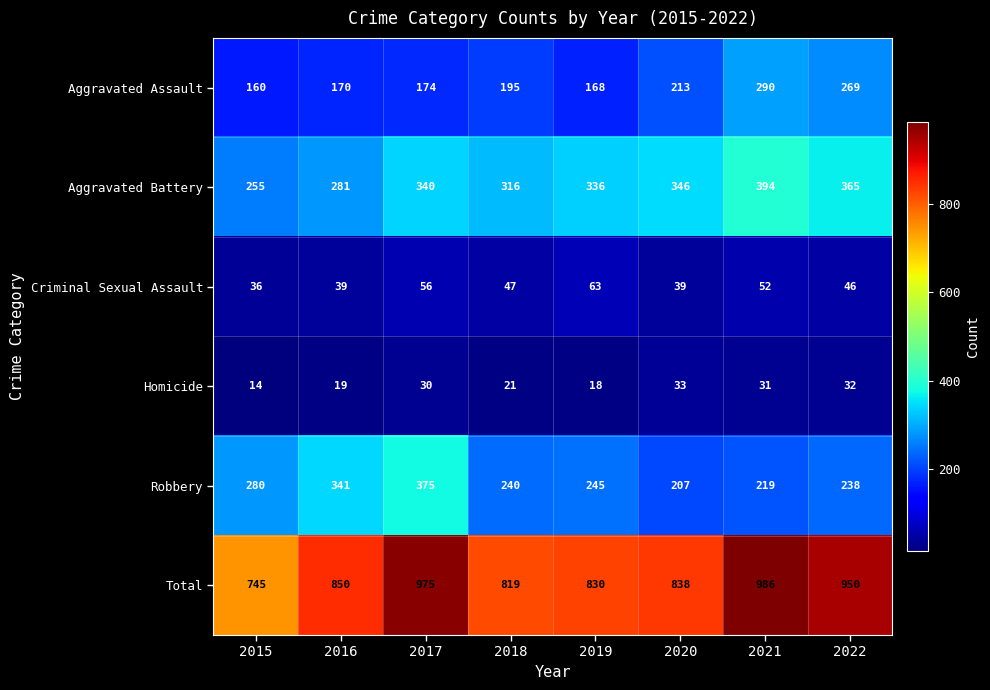

Count the Criminal Sexual Assault values in the range 39 to 56.

6